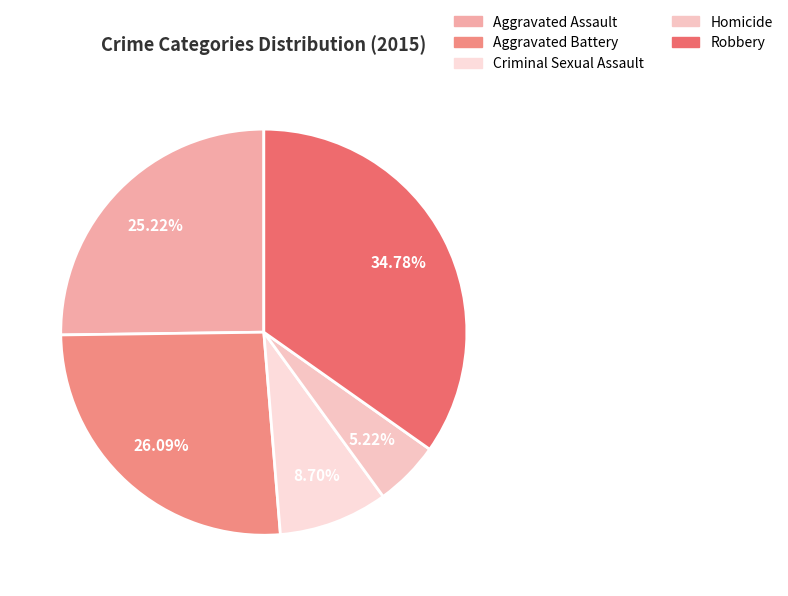

Which category has the biggest portion of the pie?

Robbery